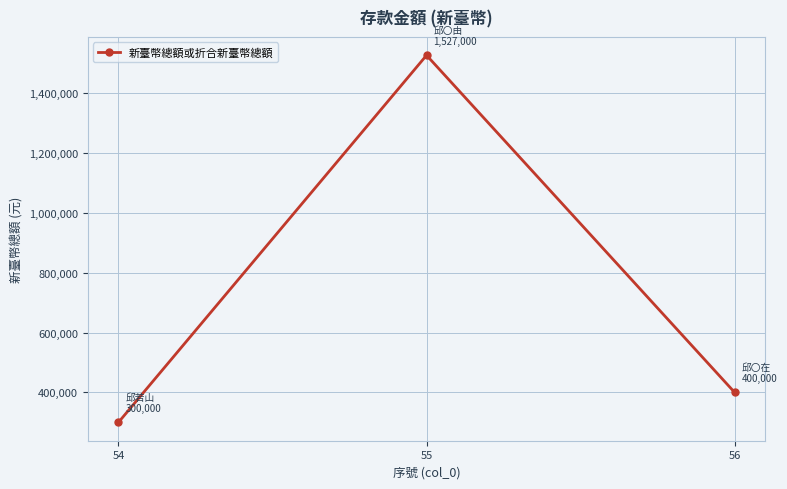

At which label is the value closest to 913500?

56